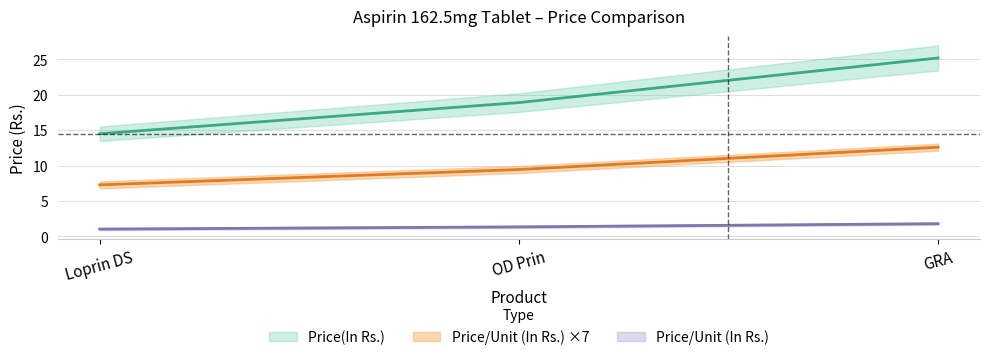

What is the label of the 3rd point from the left?

GRA